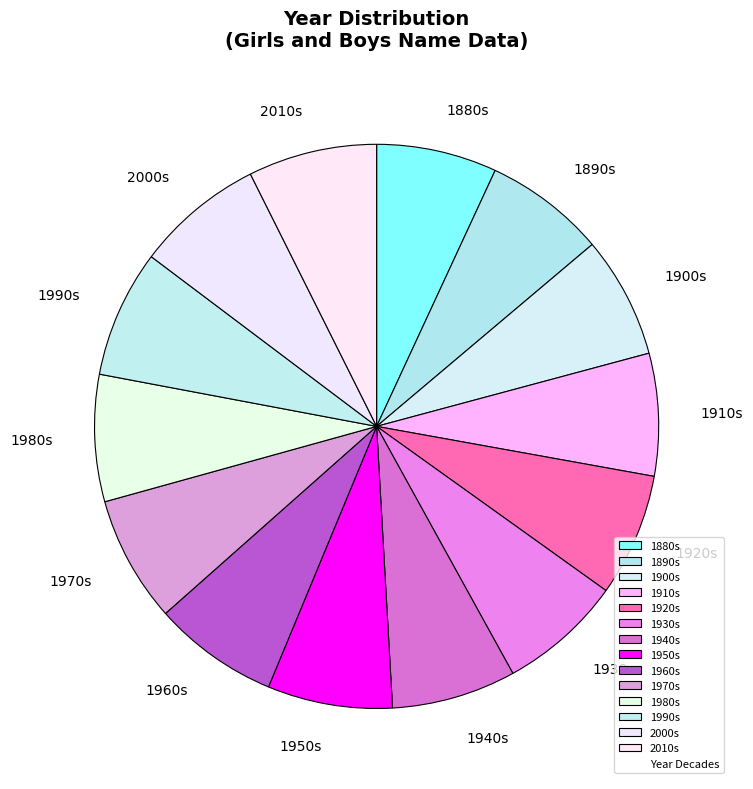

Is it true that 1900s is 1% of the pie?

False